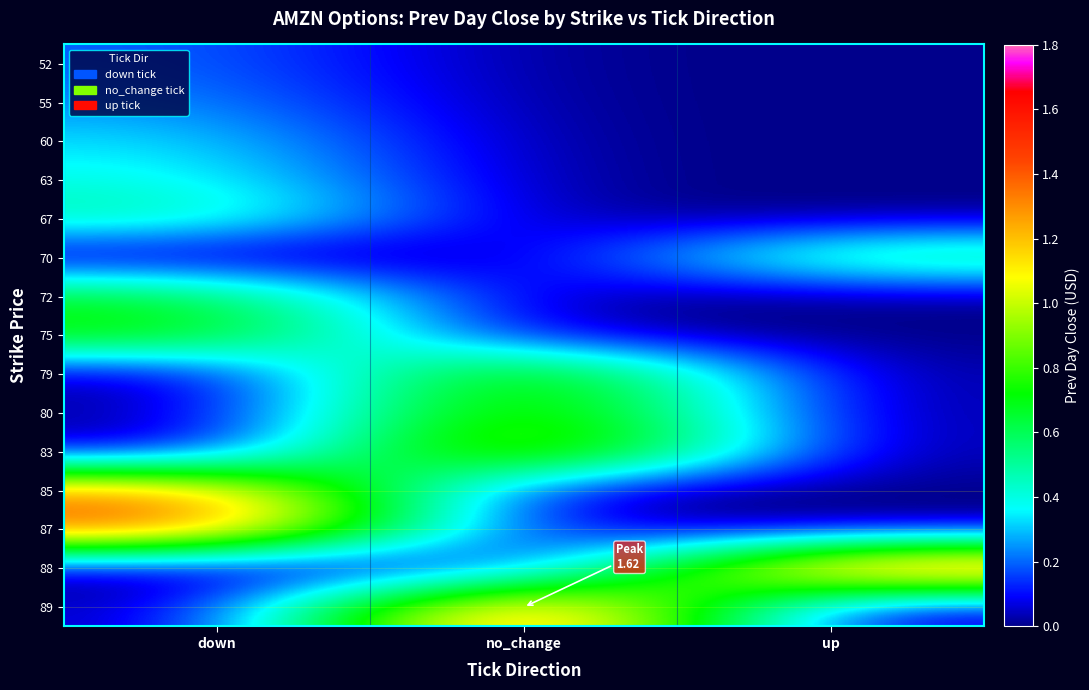

Reading right to left, extract all data points from this chart.

52: up=0.0	no_change=0.0	down=0.2
55: up=0.0	no_change=0.0	down=0.2
60: up=0.0	no_change=0.0	down=0.3
63: up=0.0	no_change=0.0	down=0.4
67: up=0.0	no_change=0.0	down=0.5
70: up=0.6	no_change=0.0	down=0.0
72: up=0.0	no_change=0.0	down=0.7
75: up=0.0	no_change=0.0	down=0.8
79: up=0.0	no_change=1.0	down=0.0
80: up=0.0	no_change=1.0	down=0.0
83: up=0.0	no_change=1.2	down=0.0
85: up=0.0	no_change=0.0	down=1.3
87: up=0.0	no_change=0.0	down=1.5
88: up=1.5	no_change=0.0	down=0.0
89: up=0.0	no_change=1.6	down=0.0